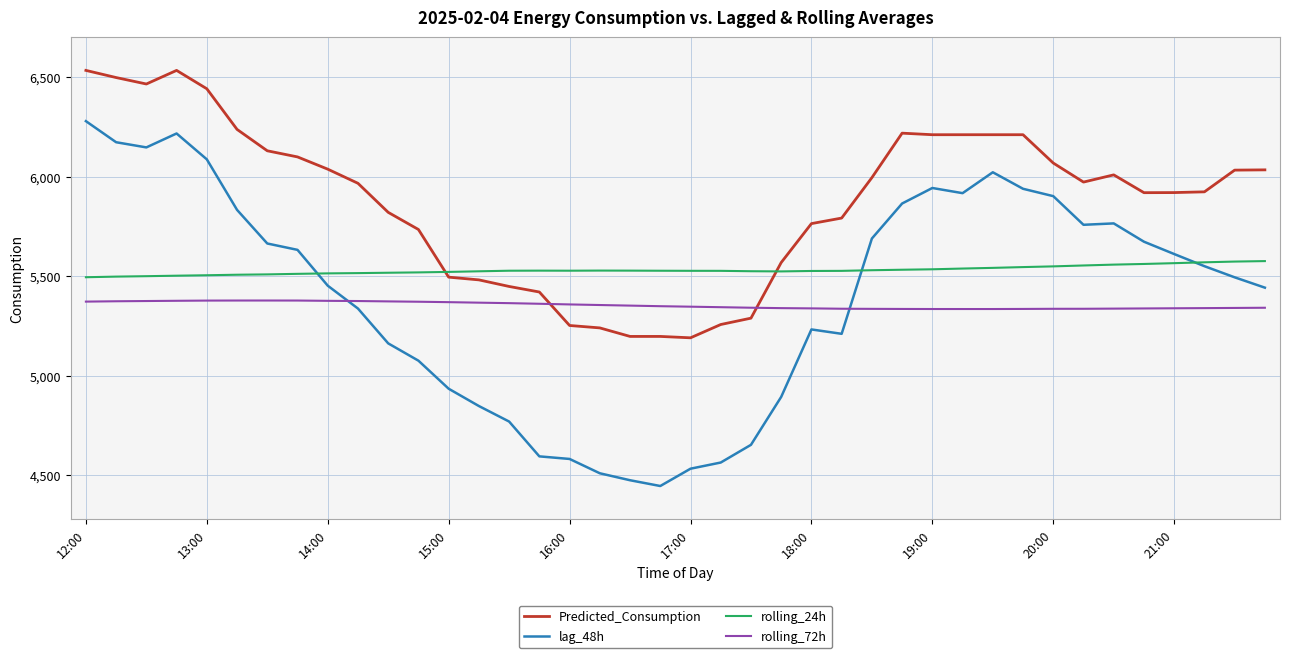

Which series has the widest spread of values?

lag_48h